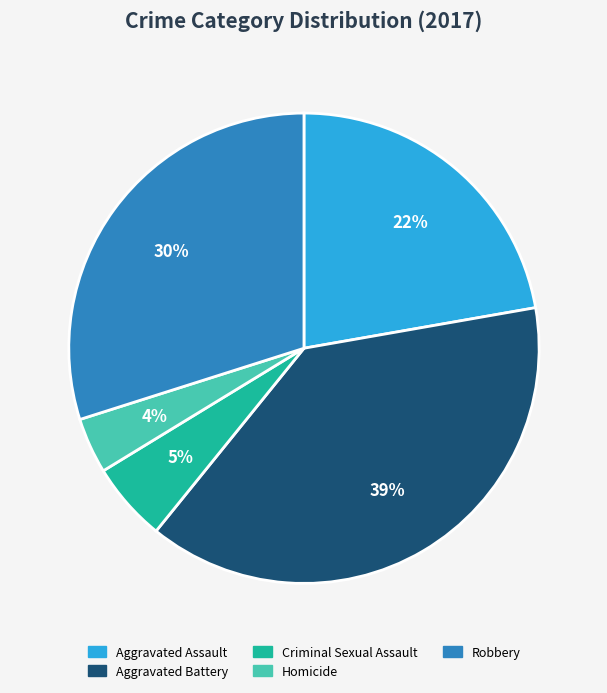

To the nearest percent, what percentage of the pie is Aggravated Battery?

39%